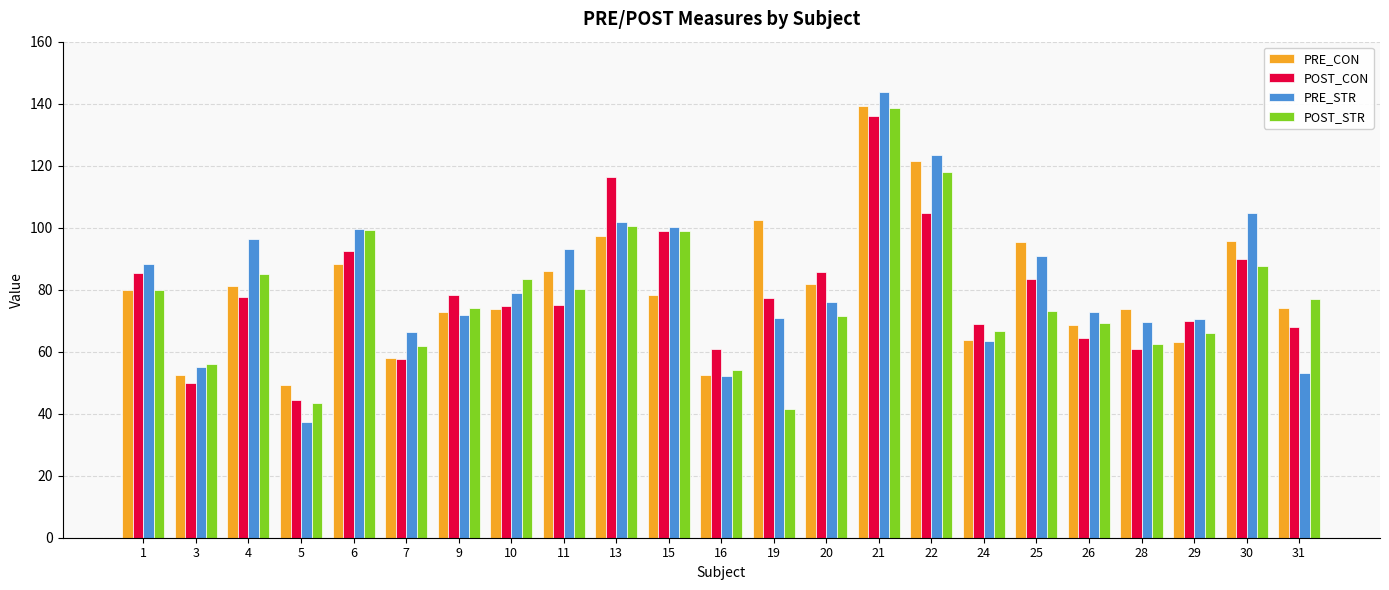

Rank the series by their average value, from highest to lowest.

PRE_STR, PRE_CON, POST_CON, POST_STR